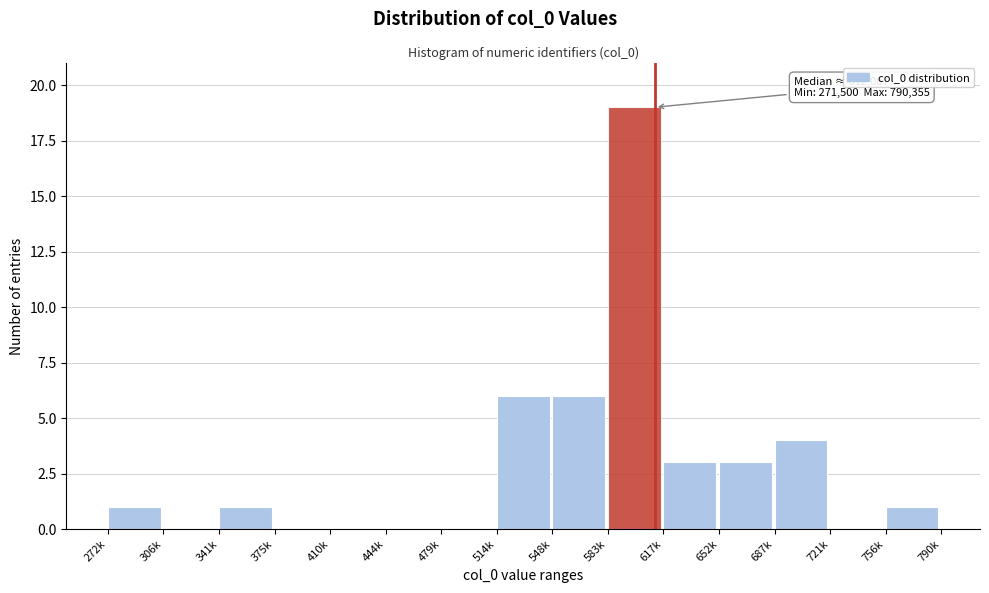

Reading left to right, list all the values displayed in this chart.

272k=1	306k=0	341k=1	375k=0	410k=0	444k=0	479k=0	514k=6	548k=6	583k=19	617k=3	652k=3	687k=4	721k=0	756k=1